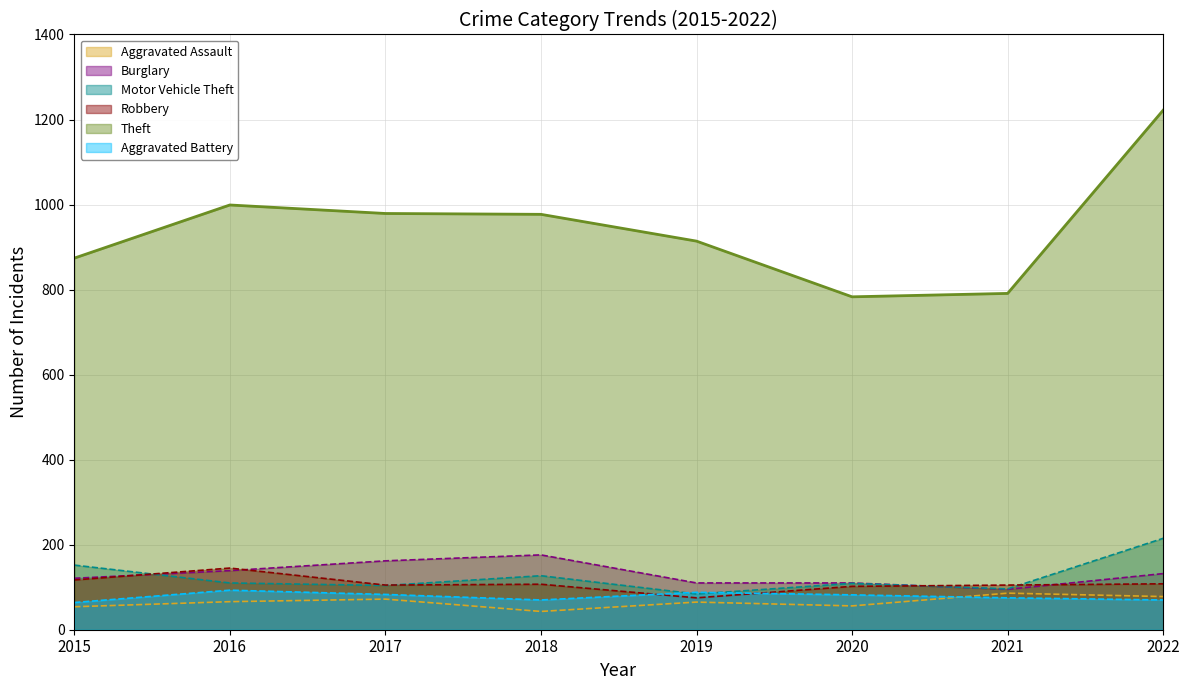

Between which two adjacent categories do Motor Vehicle Theft and Robbery first intersect?

2015 and 2016